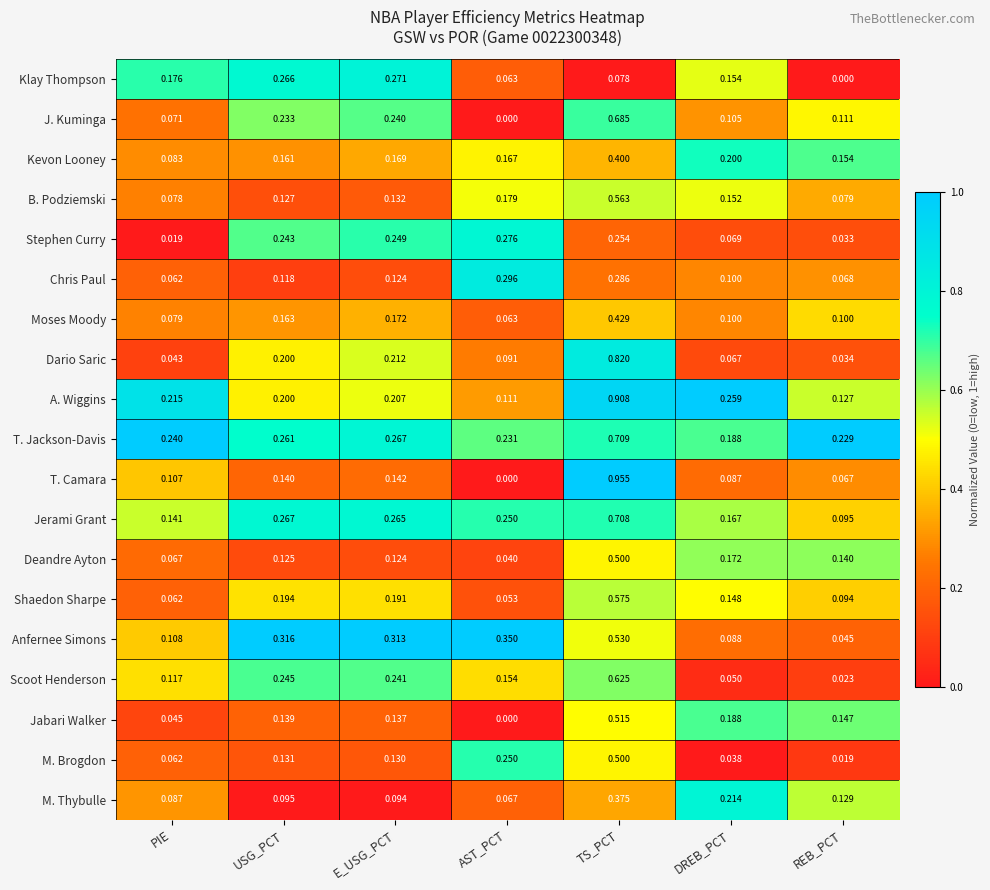

Is the value of M. Thybulle at USG_PCT greater than the value of Jabari Walker at TS_PCT?

No